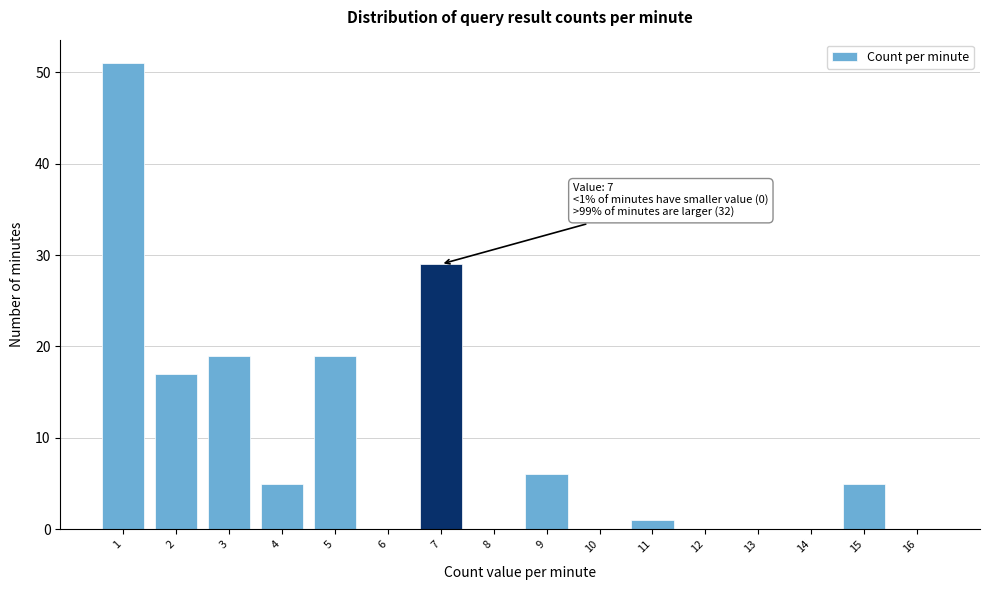

Over which range of the x-axis is the bar tallest?

0.5 to 1.5